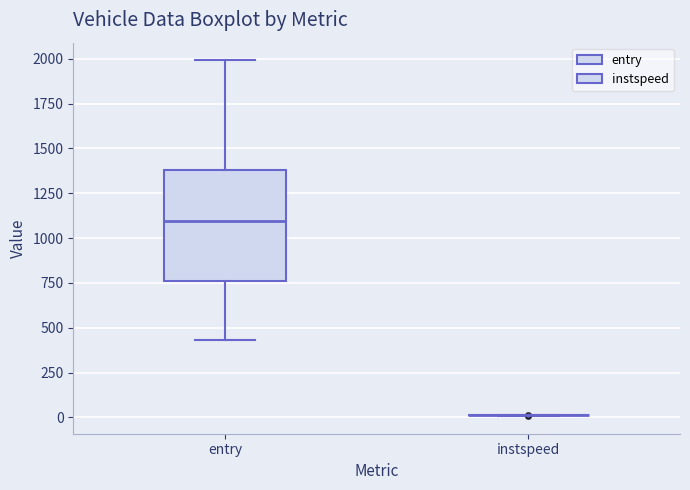

Reading left to right, read every box against the y-axis: the position of its median line, the range the box covers, and the ends of its whiskers. The values are not printed on the chart, so give them approximately, as read against the axis.

entry: median 1100, box 750 to 1400, whiskers 450 to 2000
instspeed: box collapsed to a line at 0, whiskers 0 to 0